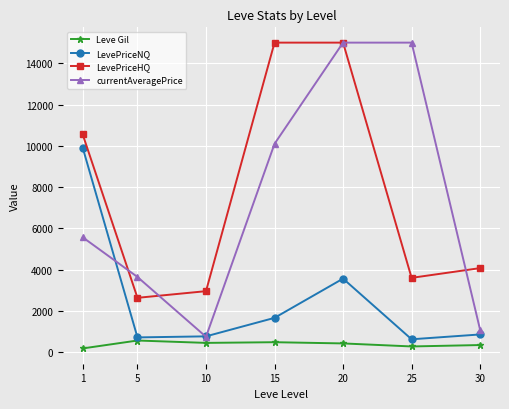

Which series has the widest spread of values?

currentAveragePrice